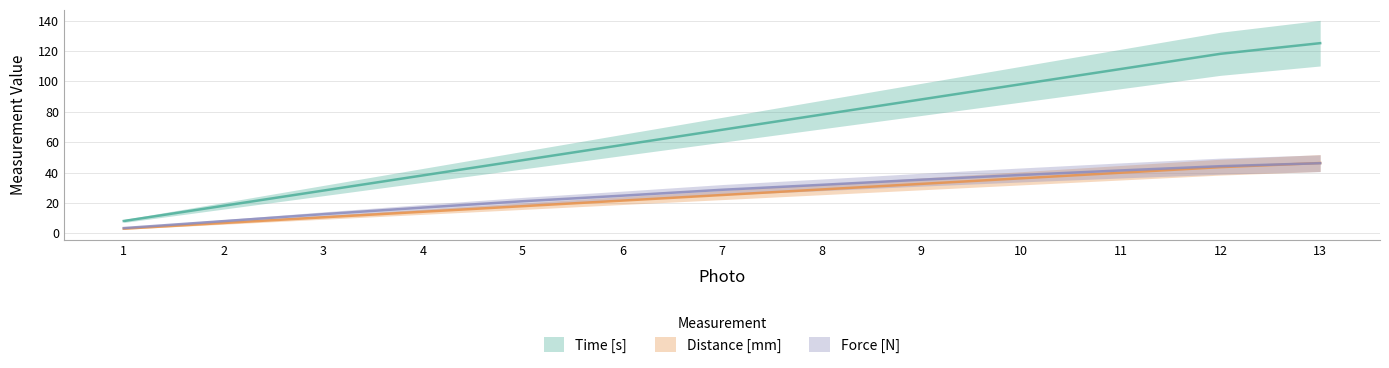

Which category has the highest value across all series?

13